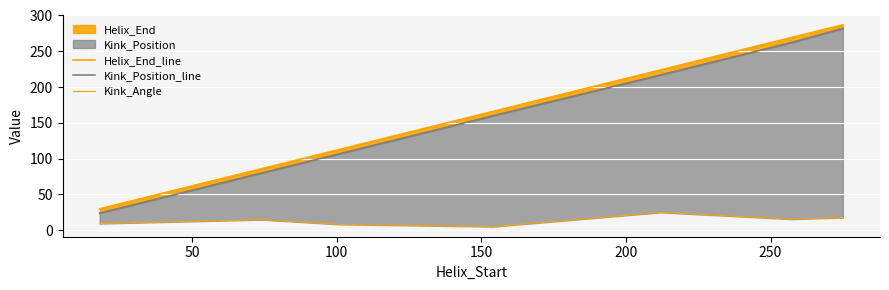

Reading left to right, transcribe all the data shown in this chart.

Helix_End_line: 30.0	86.0	113.0	166.0	224.0	269.0	287.0
Kink_Position_line: 24.0	80.0	107.0	160.0	217.0	262.0	282.0
Kink_Angle: 9.4	14.8	8.3	5.1	25.0	15.6	17.7